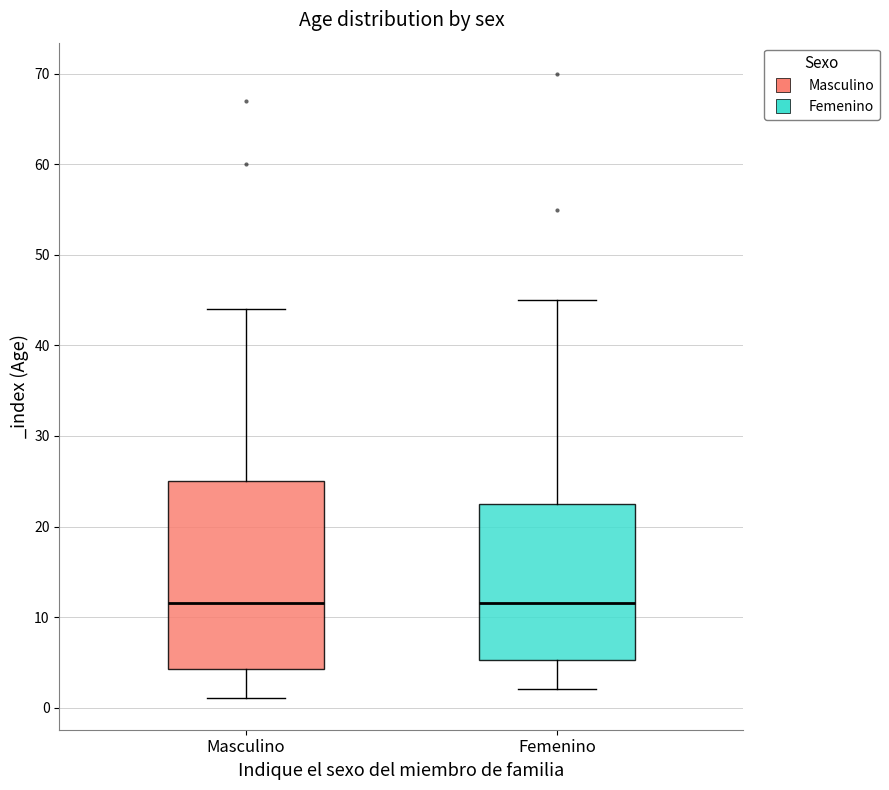

Reading left to right, read every box against the y-axis: the position of its median line, the range the box covers, and the ends of its whiskers. The values are not printed on the chart, so give them approximately, as read against the axis.

Masculino: median 12, box 4 to 25, whiskers 1 to 44
Femenino: median 12, box 5 to 23, whiskers 2 to 45